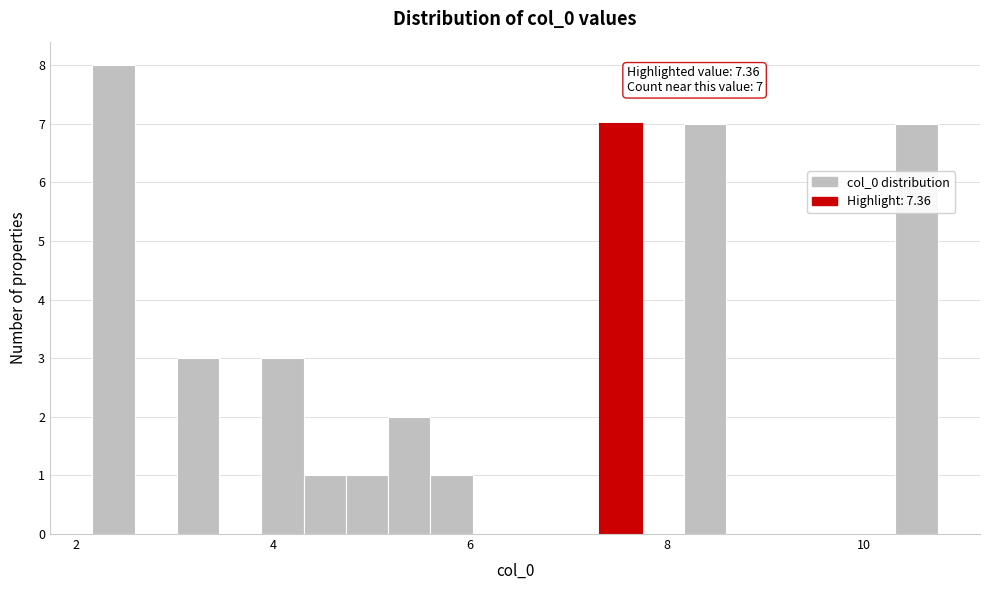

Around what value on the x-axis is the tallest bar? Give the approximate position of its centre, as read against the axis.

2.4